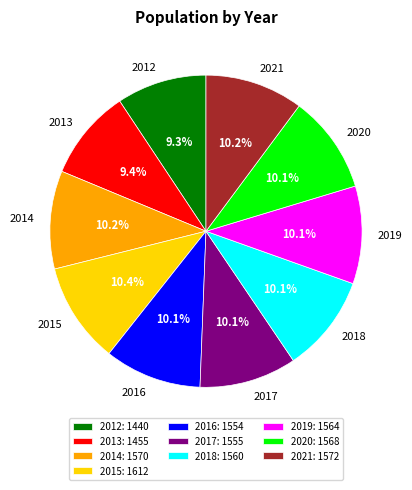

Approximately how many times larger is the value at 2014: 1570 compared to 2017: 1555?

1.0